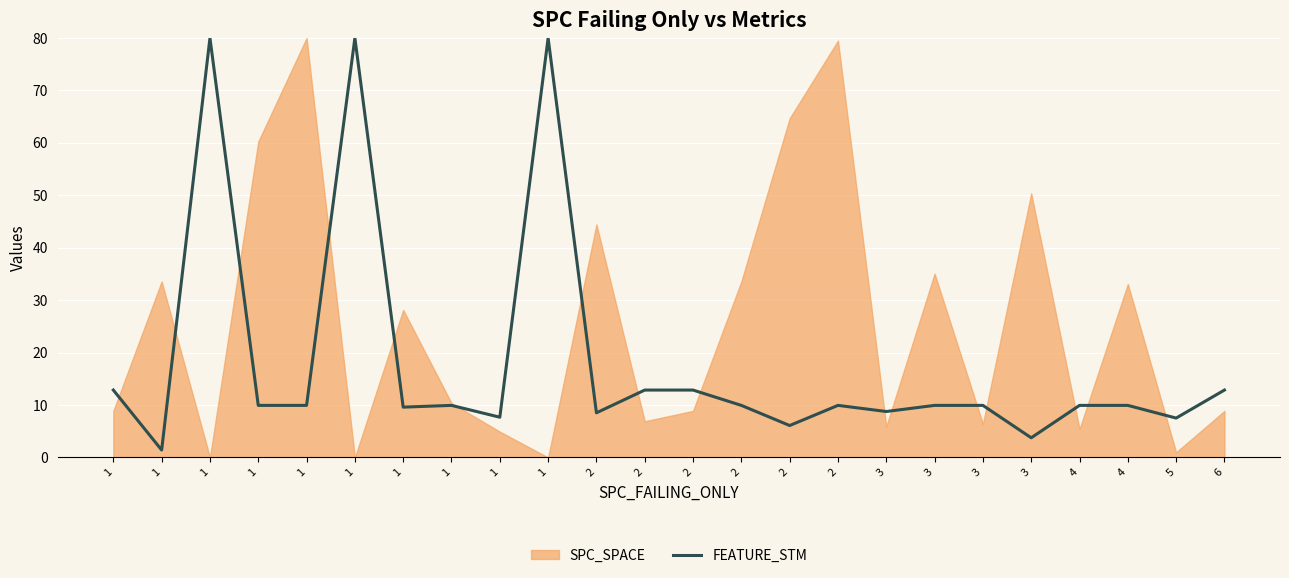

What is the ratio of the value at 2 to the value at 4?

1.0